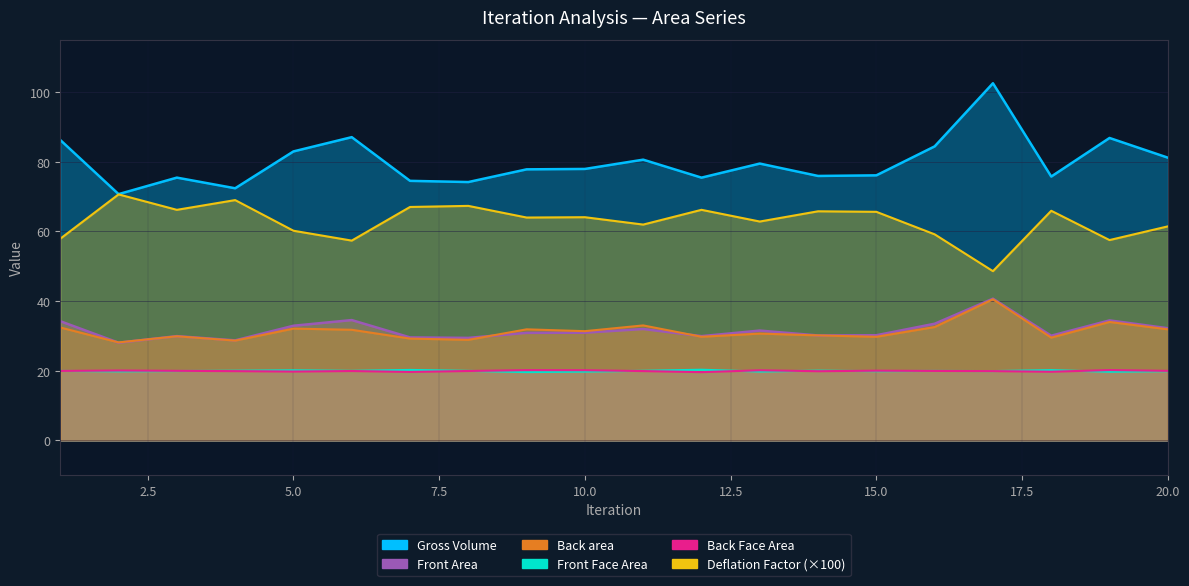

What is the value of the Front Area point at the 15th from the left?

30.2